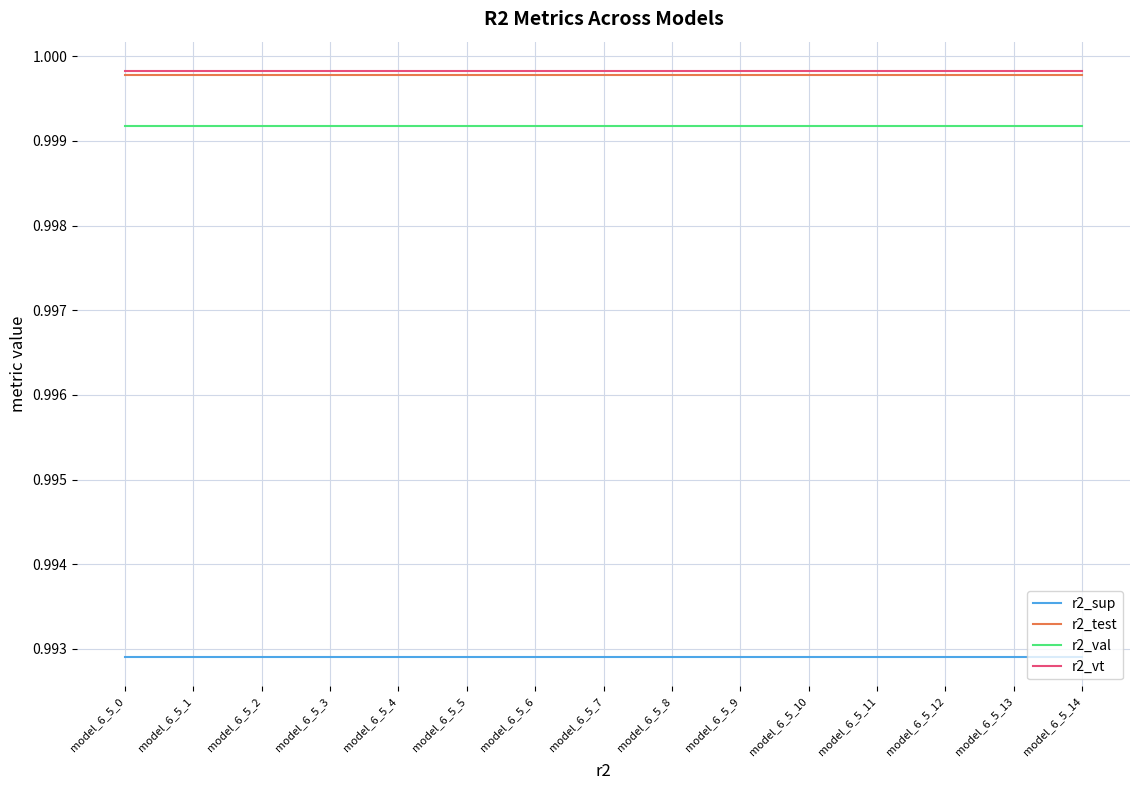

Is the value of r2_test at model_6_5_3 greater than the value of r2_sup at model_6_5_2?

Yes